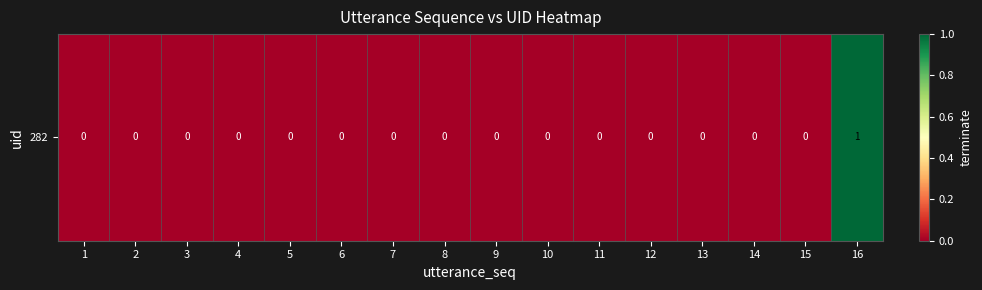

Between 14 and 7, which is larger?

14